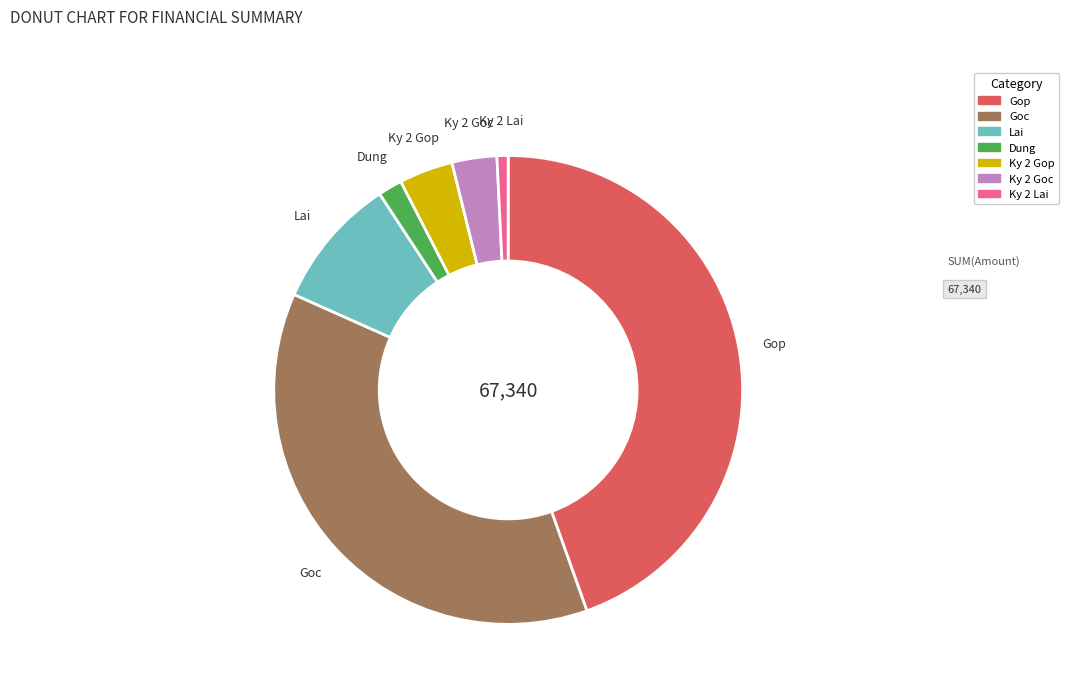

Between Lai and Gop, which is larger?

Gop